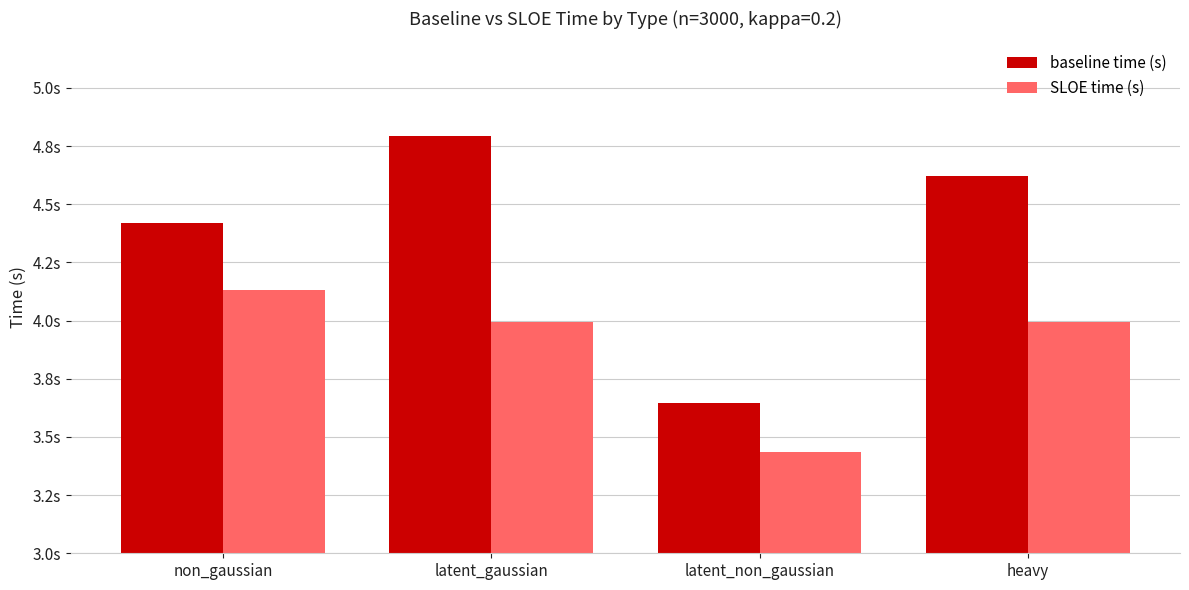

What is the value of the baseline time (s) bar at the 3rd from the left?

3.6